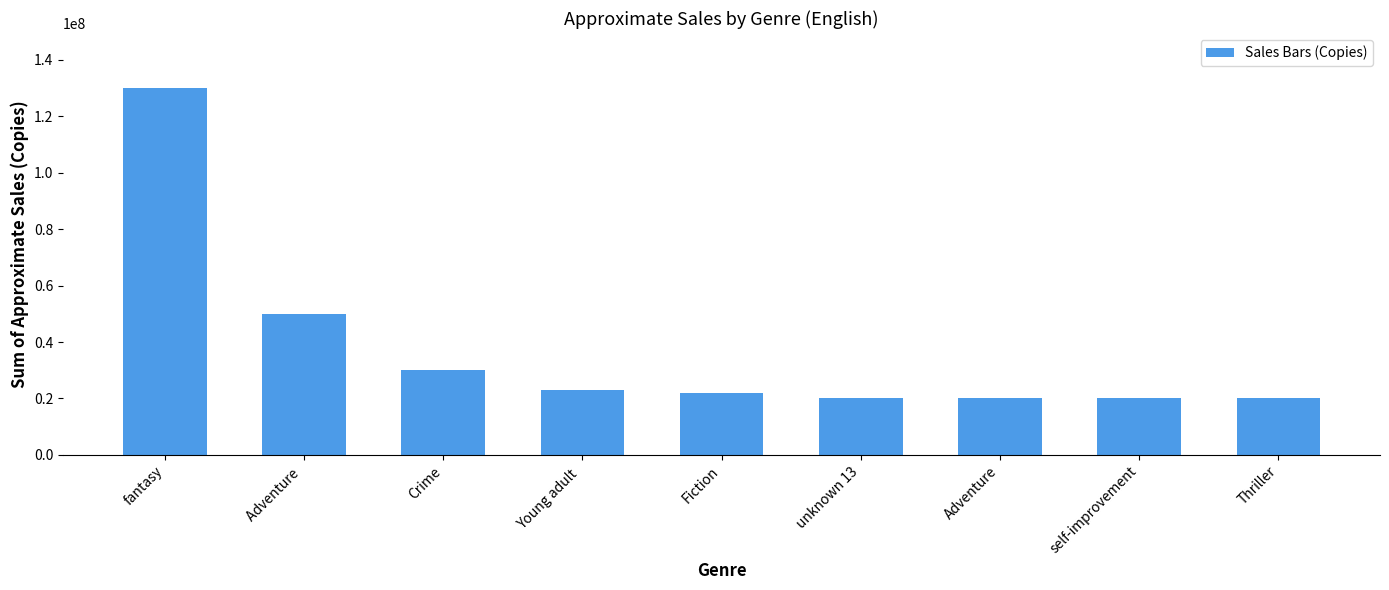

What is the sum of all values?

335000000